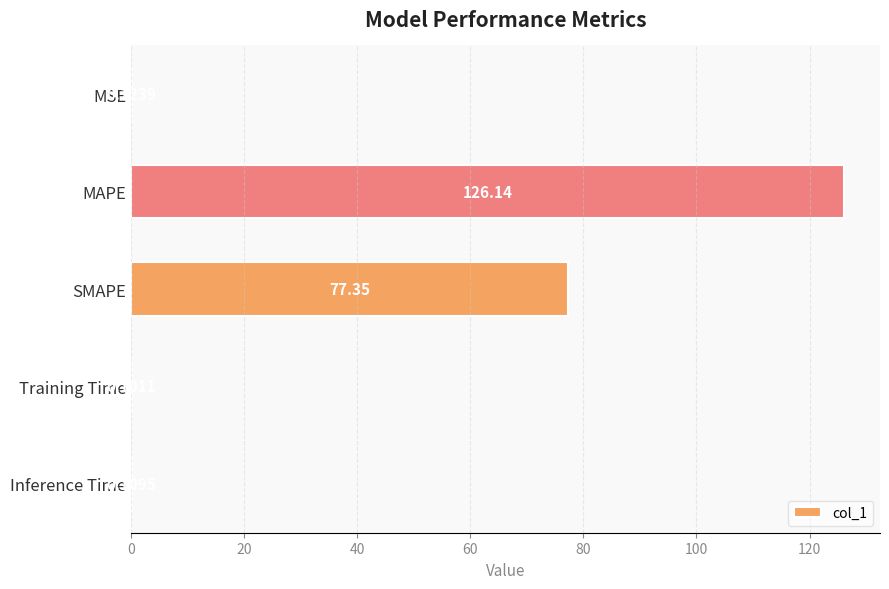

What is the sum of the values at SMAPE and Inference Time?

77.5